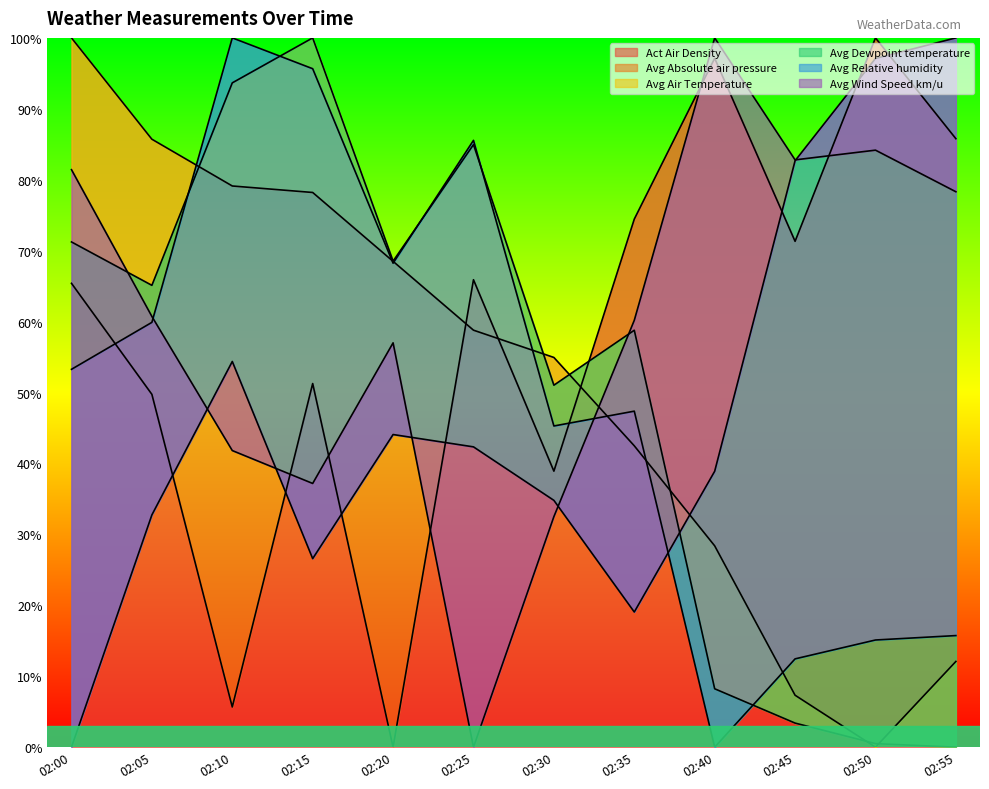

True or false: Act Air Density has a value of 14.2 at 02:25.

False